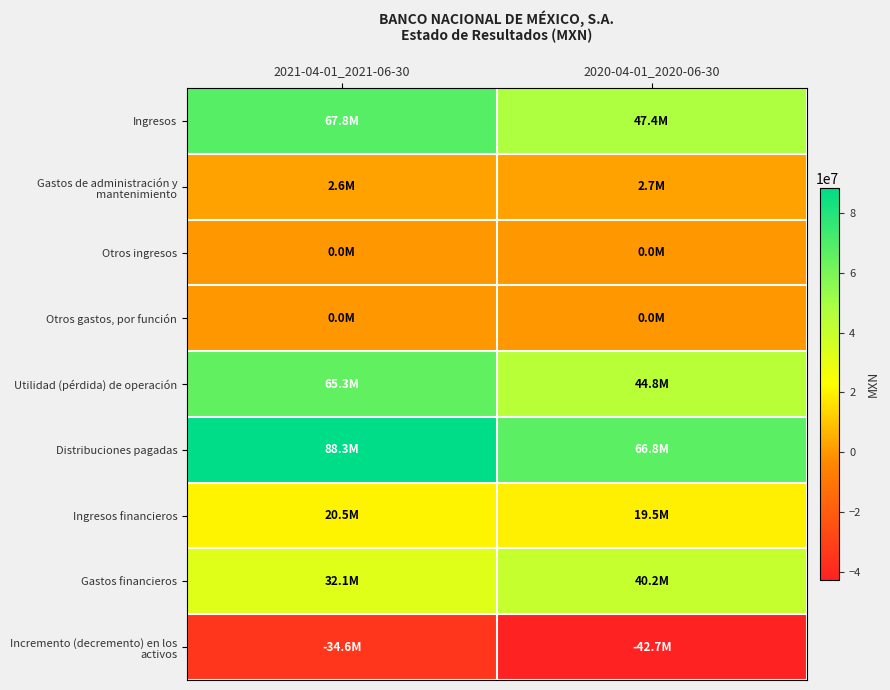

Rank the series at 2021-04-01_2021-06-30 from highest to lowest value.

Distribuciones pagadas, Ingresos, Utilidad (pérdida) de operación, Gastos financieros, Ingresos financieros, Gastos de administración y mantenimiento, Otros ingresos, Otros gastos, por función, Incremento (decremento) en los activos